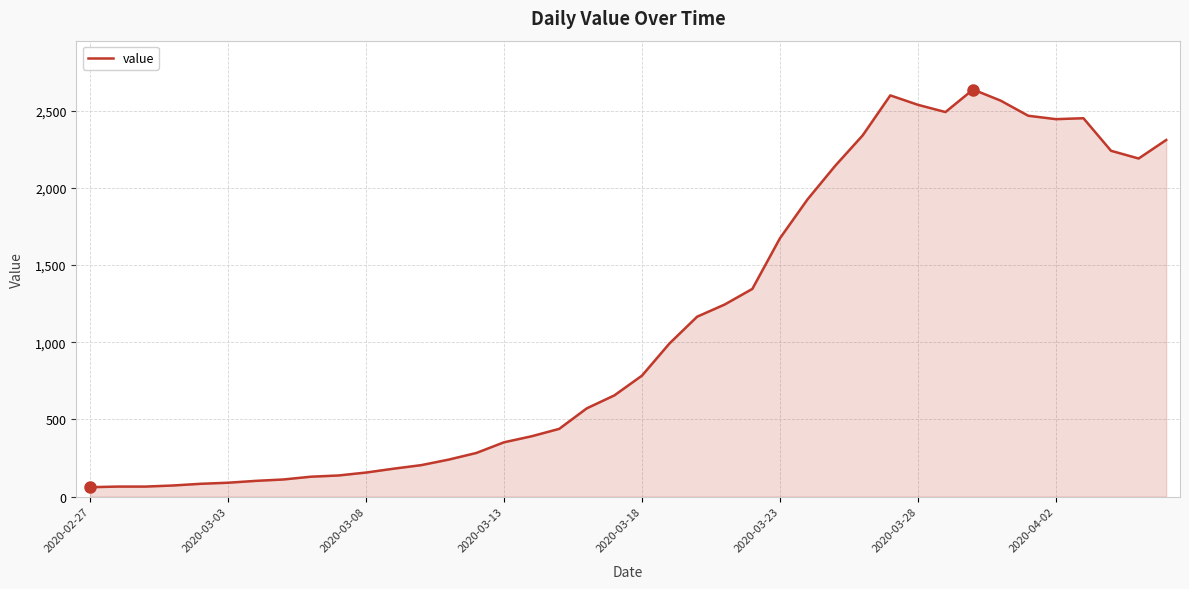

What is the difference between the maximum and minimum values?

2577